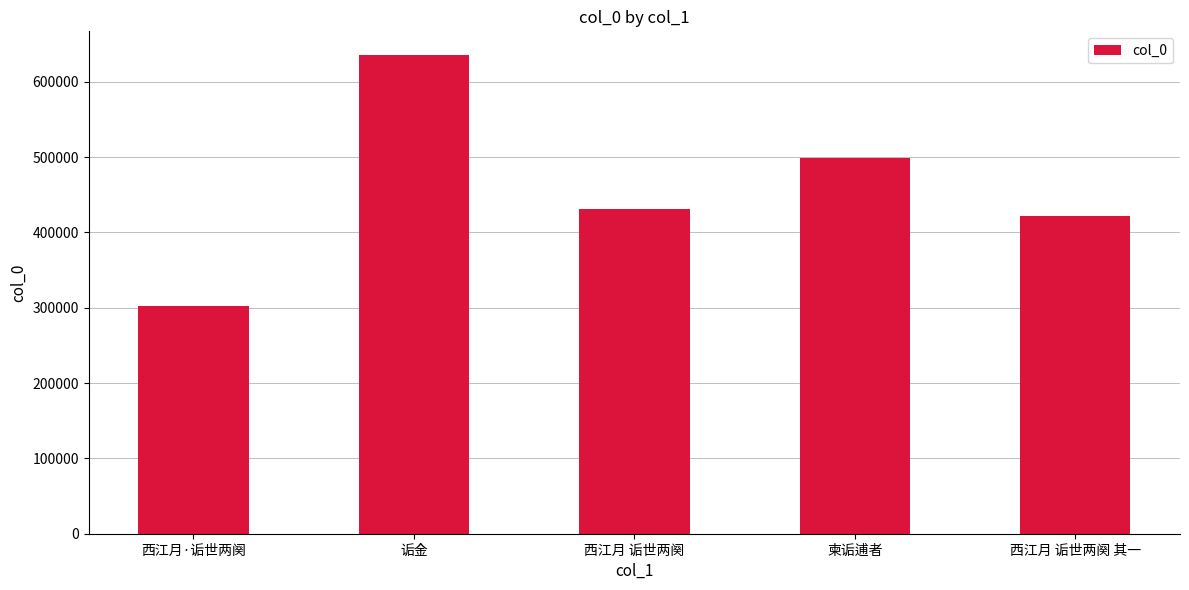

What is the difference between the values at 西江月 诟世两阕 and 柬诟逋者?

66872